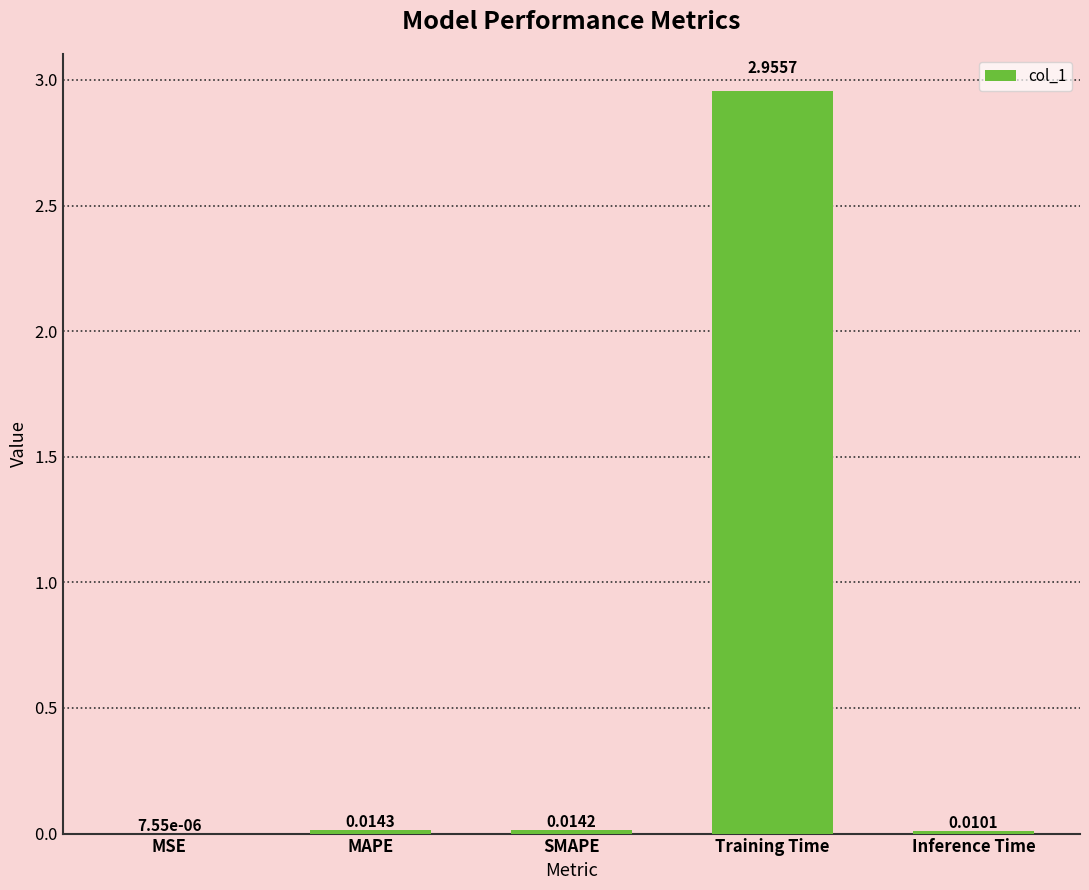

Which category has the highest value across all series?

Training Time